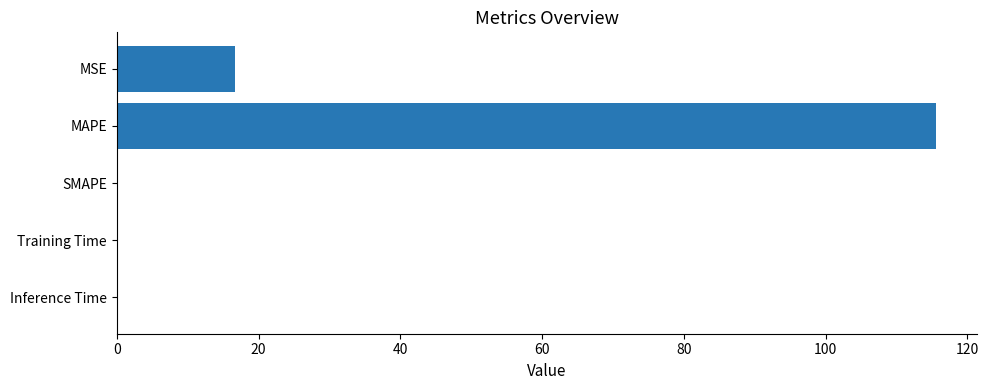

What is the maximum value shown in the chart?

115.5